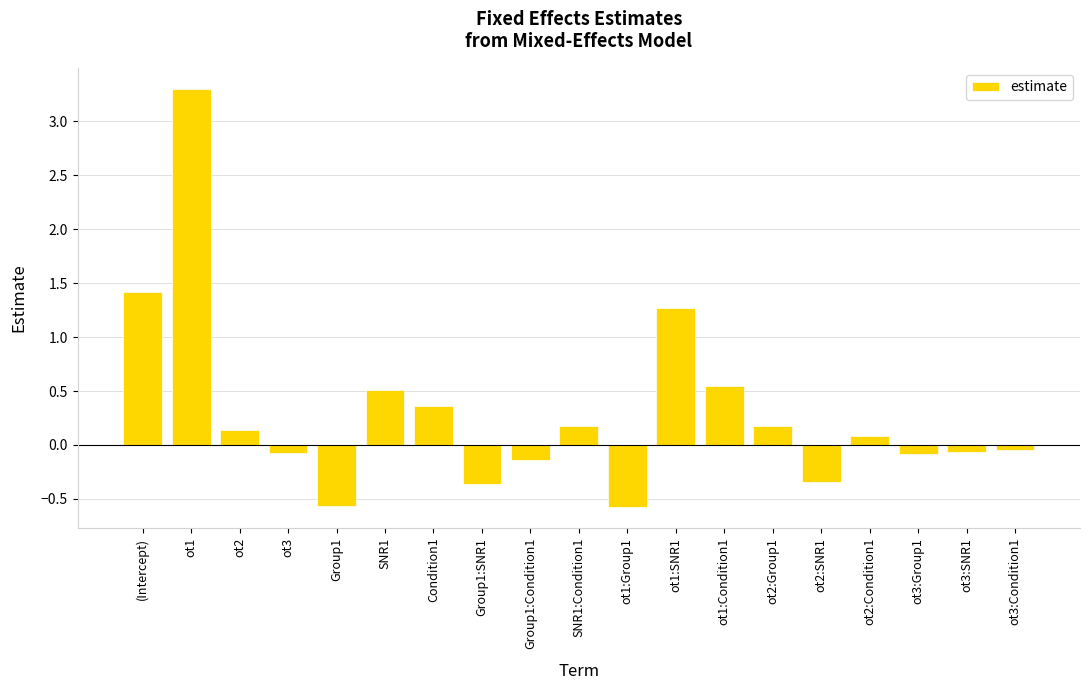

What value does the data have at ot2:Group1?

0.2